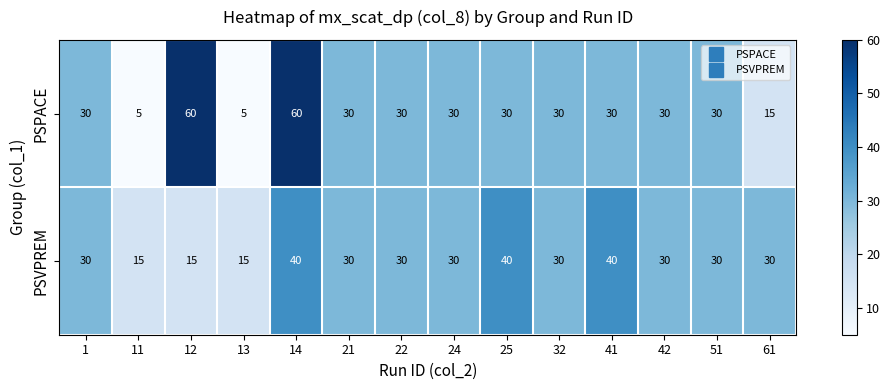

Reading left to right, extract all data points from this chart.

PSPACE: 30	5	60	5	60	30	30	30	30	30	30	30	30	15
PSVPREM: 30	15	15	15	40	30	30	30	40	30	40	30	30	30